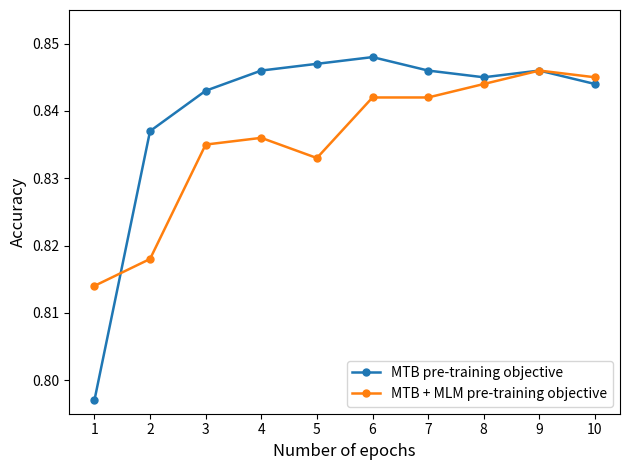

The MTB + MLM pre-training objective series shows 0.2 at 4. True or false?

False